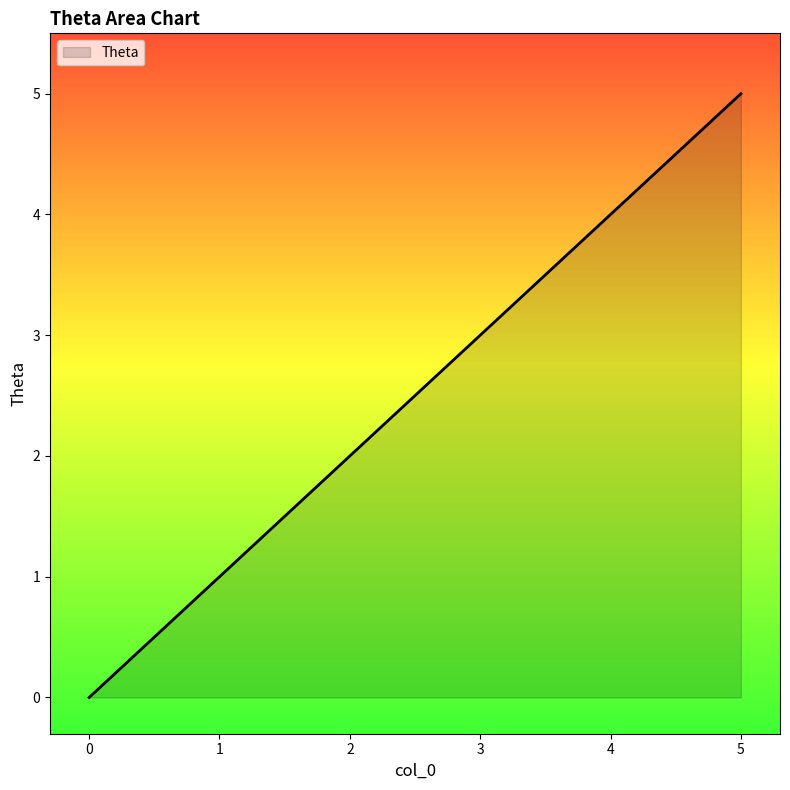

Reading left to right, what are all the values shown in this chart?

0=0	1=1	2=2	3=3	4=4	5=5